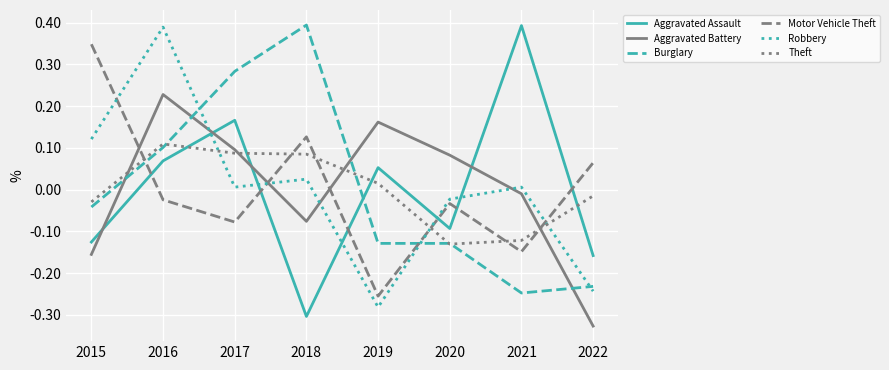

Where does the Aggravated Battery series first go above 0?

2016